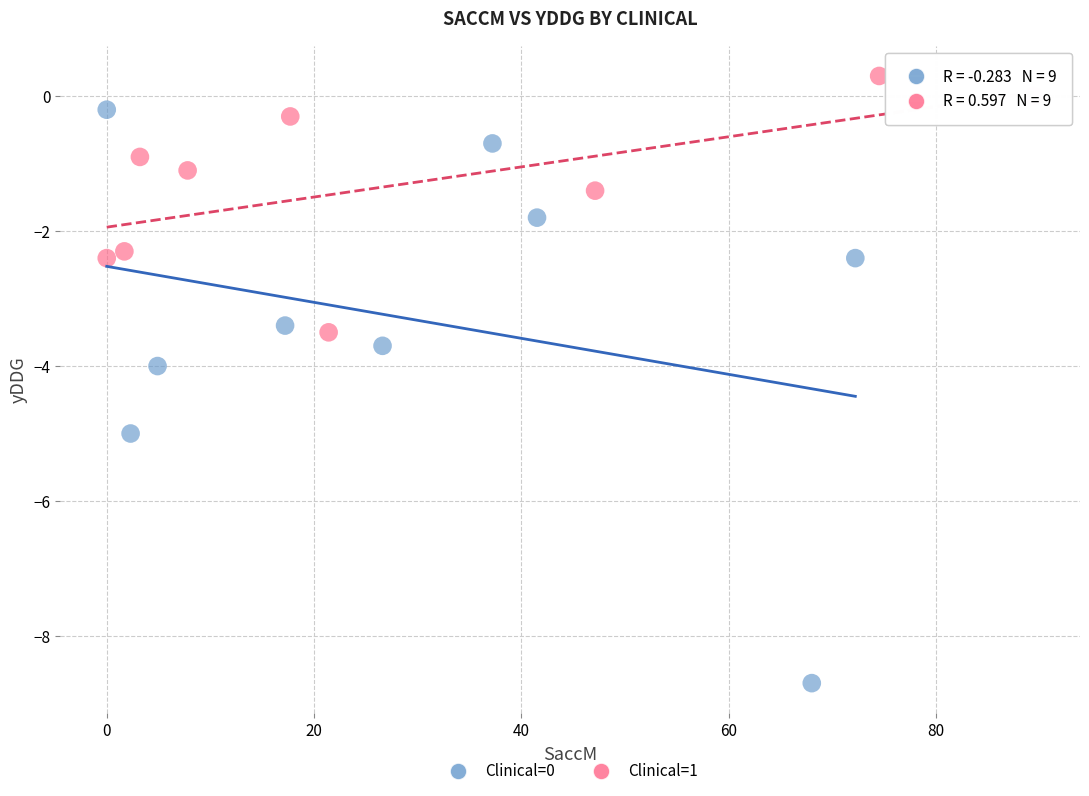

Which series contains the highest Y value?

Clinical=1